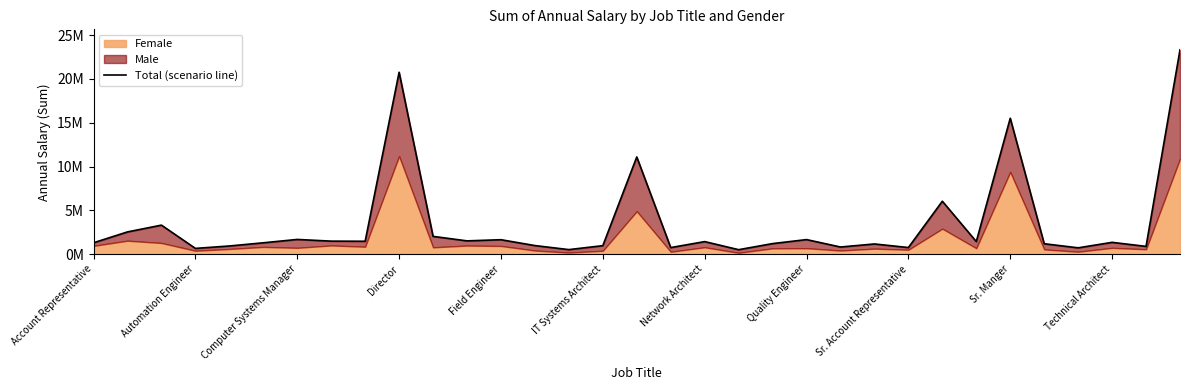

What is the minimum value shown in the chart?

519202